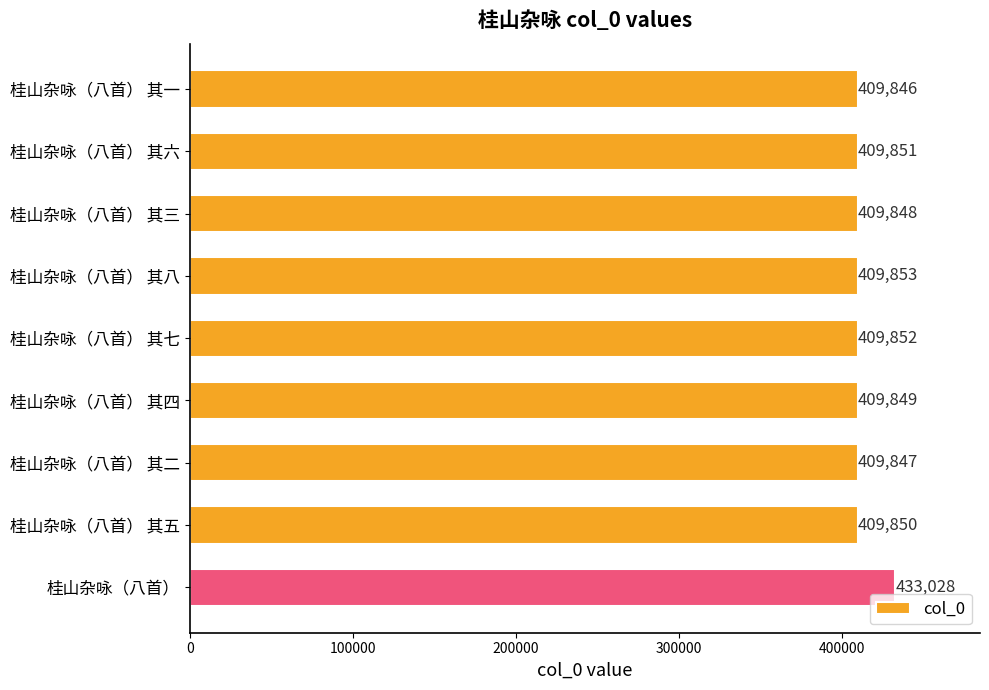

List the labels in order of value, largest first.

桂山杂咏（八首）, 桂山杂咏（八首） 其八, 桂山杂咏（八首） 其七, 桂山杂咏（八首） 其六, 桂山杂咏（八首） 其五, 桂山杂咏（八首） 其四, 桂山杂咏（八首） 其三, 桂山杂咏（八首） 其二, 桂山杂咏（八首） 其一